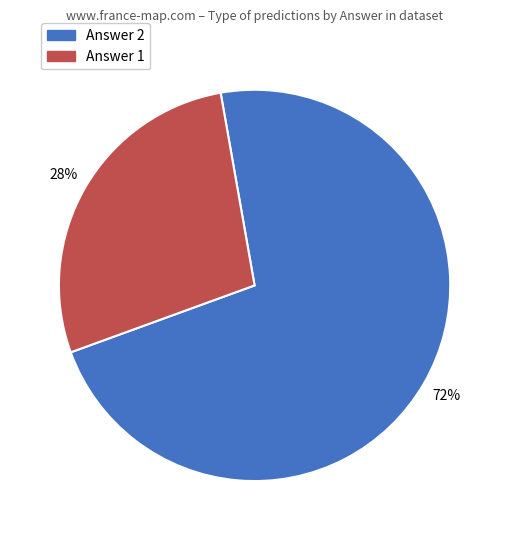

The Answer 2 slice represents 72% of the pie. True or false?

True